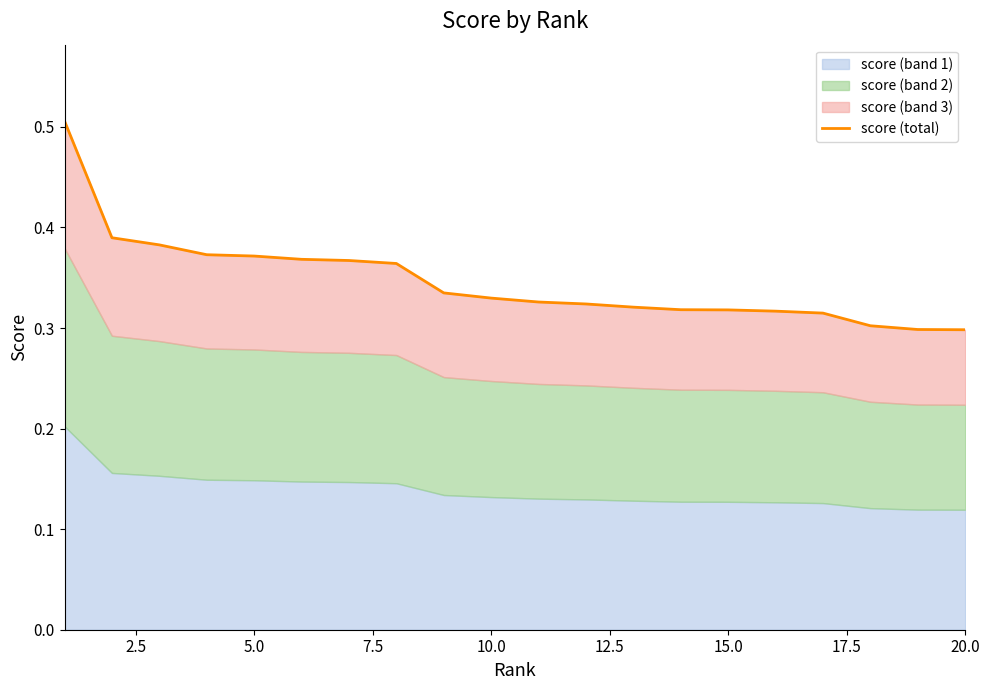

The value at 17 is 0.2. True or false?

False